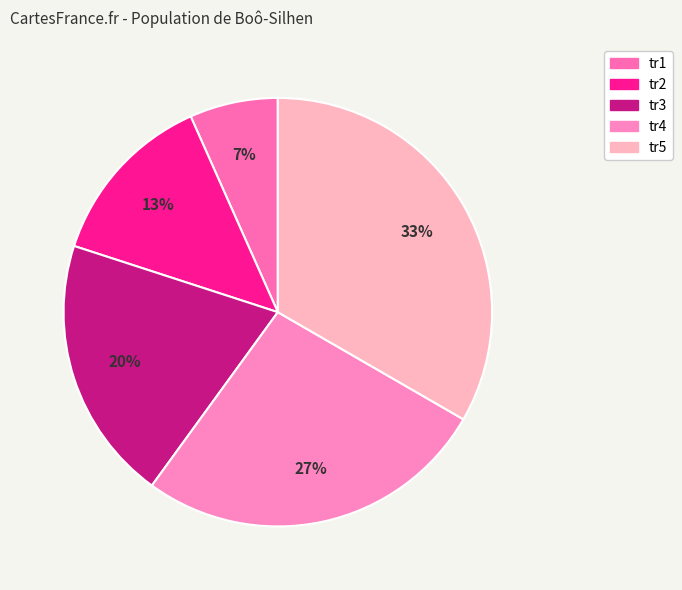

How many segments does this pie chart have?

5